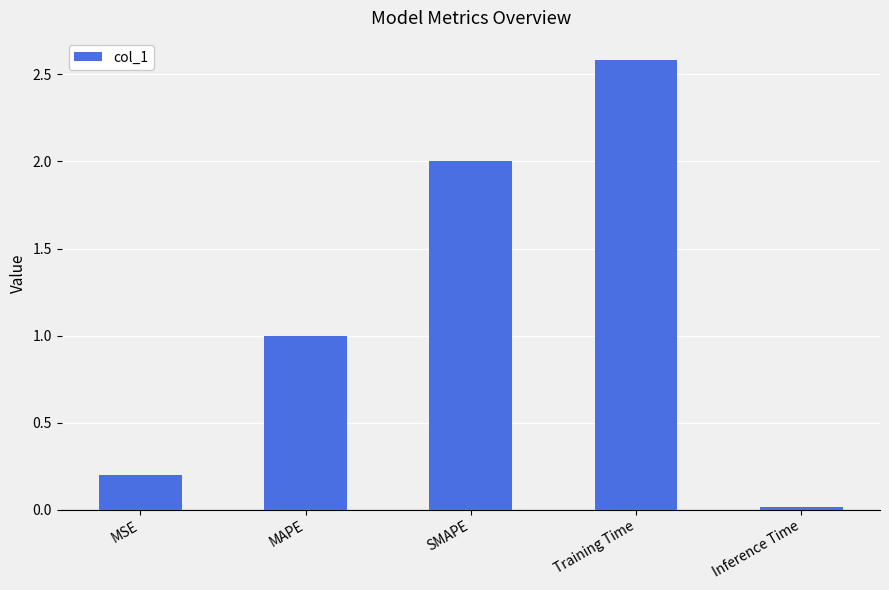

True or false: the data shows 1.4 at SMAPE.

False